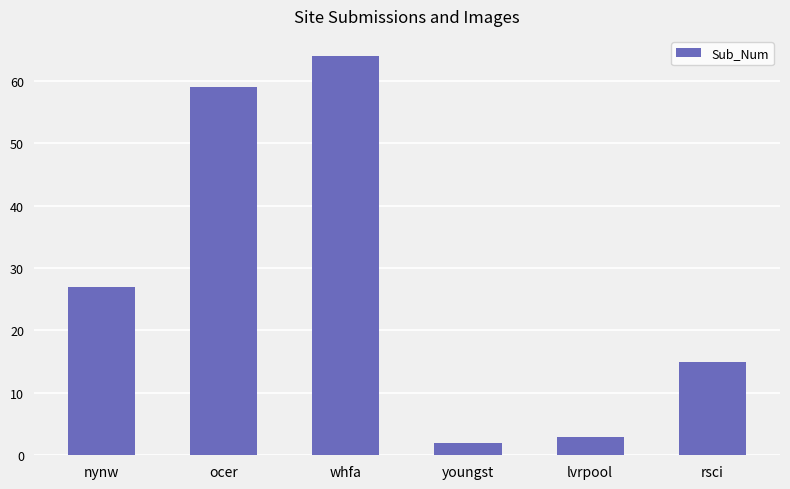

What is the label of the 2nd bar from the right?

lvrpool